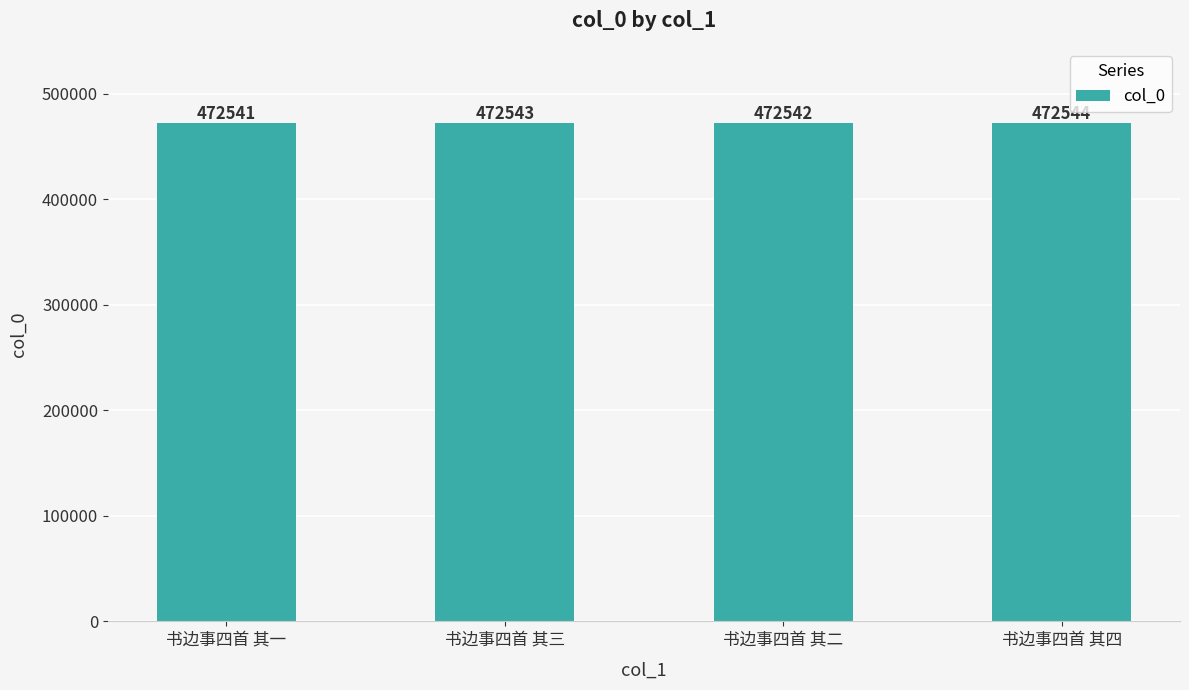

How many bars are there in total?

4